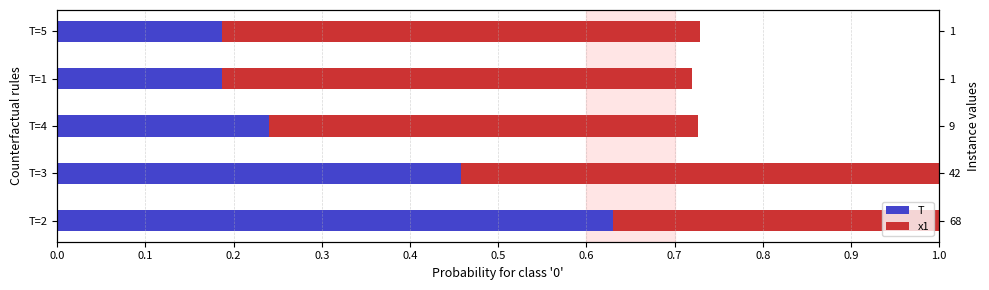

Reading left to right, list all the values displayed in this chart.

T: 0.6	0.5	0.2	0.2	0.2
x1: 0.5	0.6	0.5	0.5	0.5